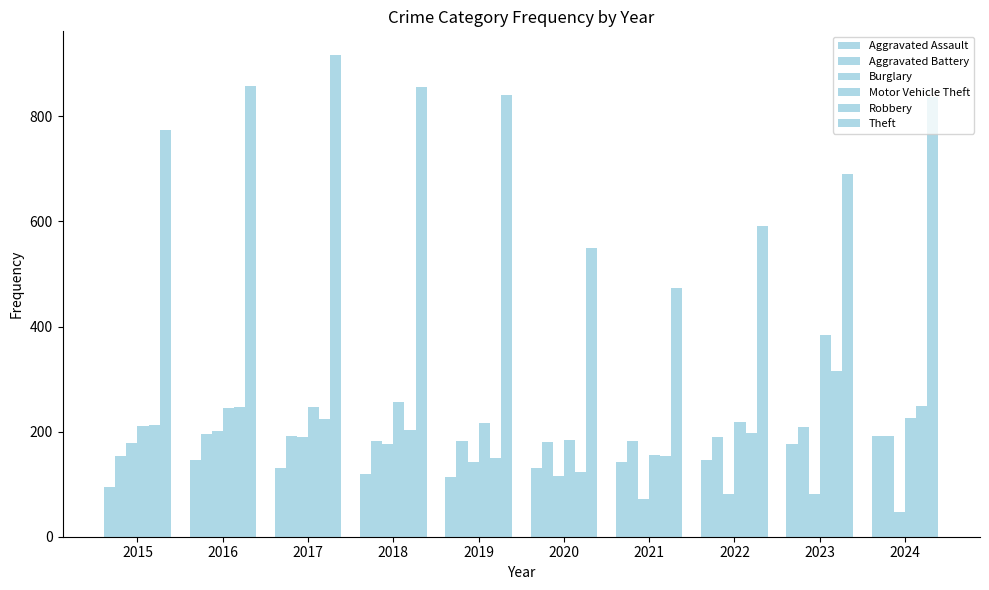

Reading right to left, list all the values displayed in this chart.

Aggravated Assault: 2024=191	2023=177	2022=146	2021=142	2020=131	2019=113	2018=119	2017=131	2016=146	2015=95
Aggravated Battery: 2024=191	2023=209	2022=190	2021=182	2020=180	2019=182	2018=183	2017=191	2016=196	2015=154
Burglary: 2024=48	2023=81	2022=82	2021=71	2020=115	2019=143	2018=176	2017=189	2016=201	2015=178
Motor Vehicle Theft: 2024=225	2023=384	2022=219	2021=156	2020=184	2019=216	2018=256	2017=247	2016=245	2015=211
Robbery: 2024=248	2023=316	2022=198	2021=153	2020=124	2019=150	2018=204	2017=224	2016=247	2015=212
Theft: 2024=836	2023=691	2022=592	2021=474	2020=550	2019=841	2018=856	2017=916	2016=858	2015=774